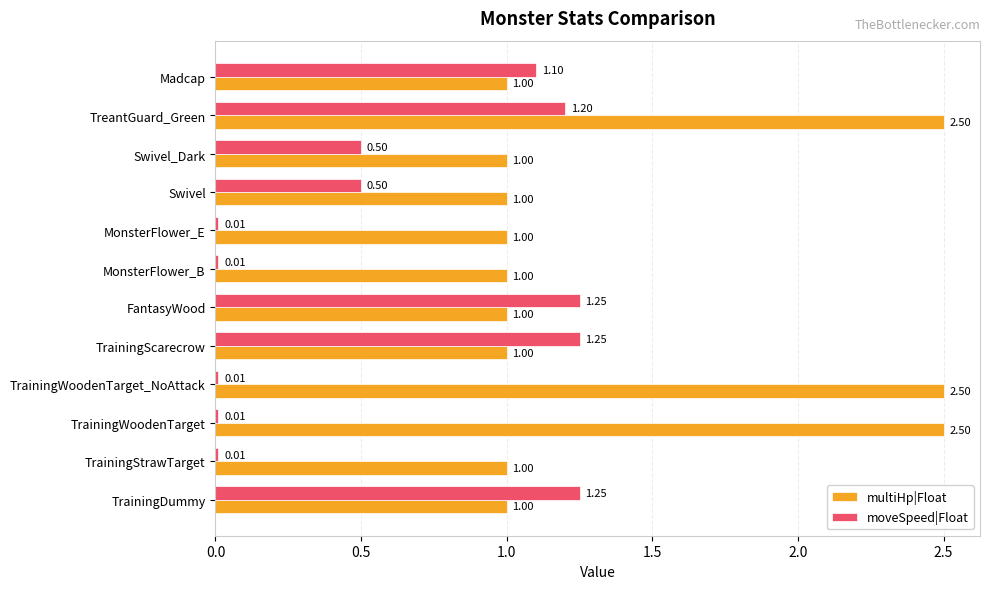

Which series has the largest total across all categories?

multiHp|Float